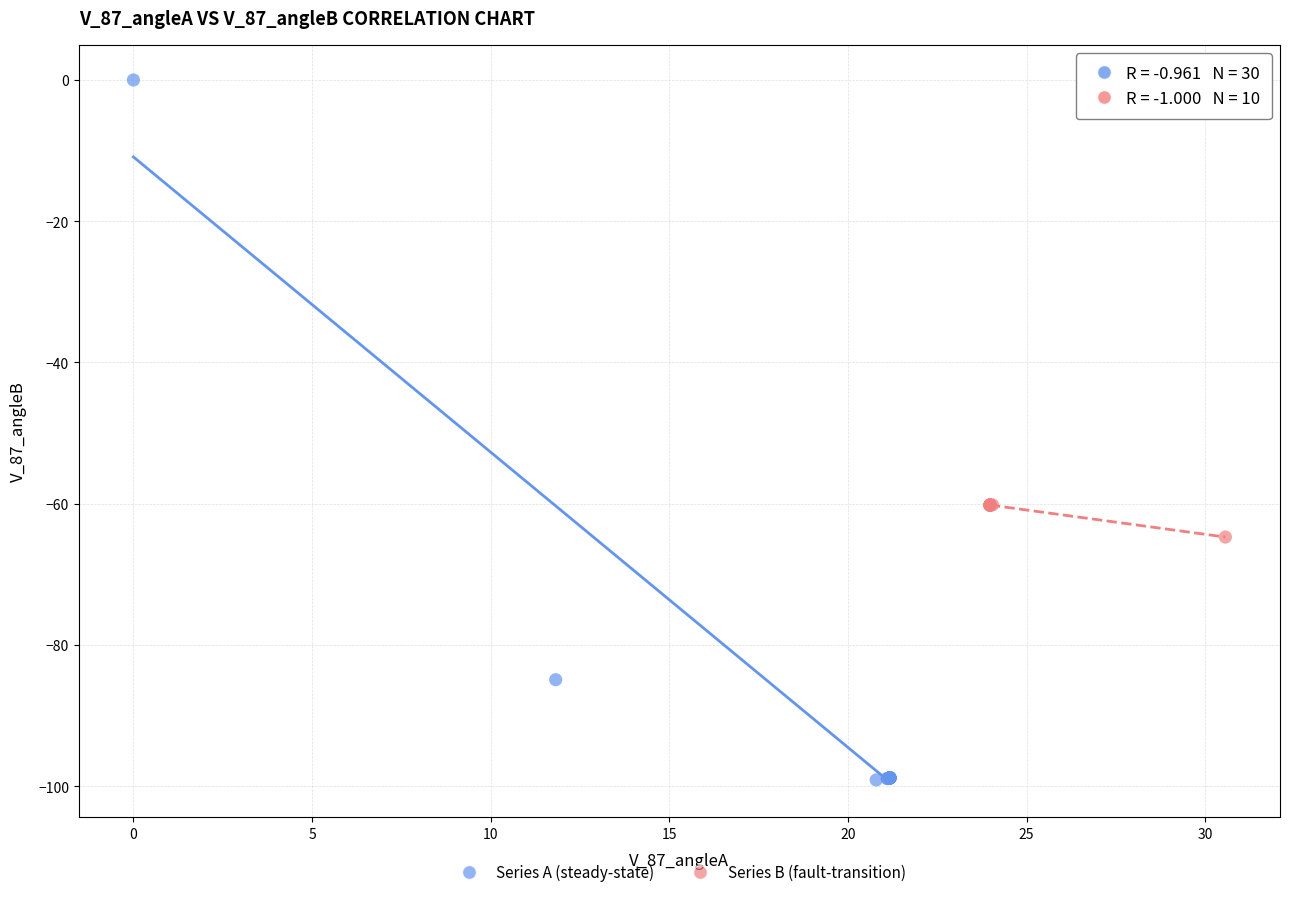

What are all the series names shown in the legend?

Series A (steady-state), Series B (fault-transition)